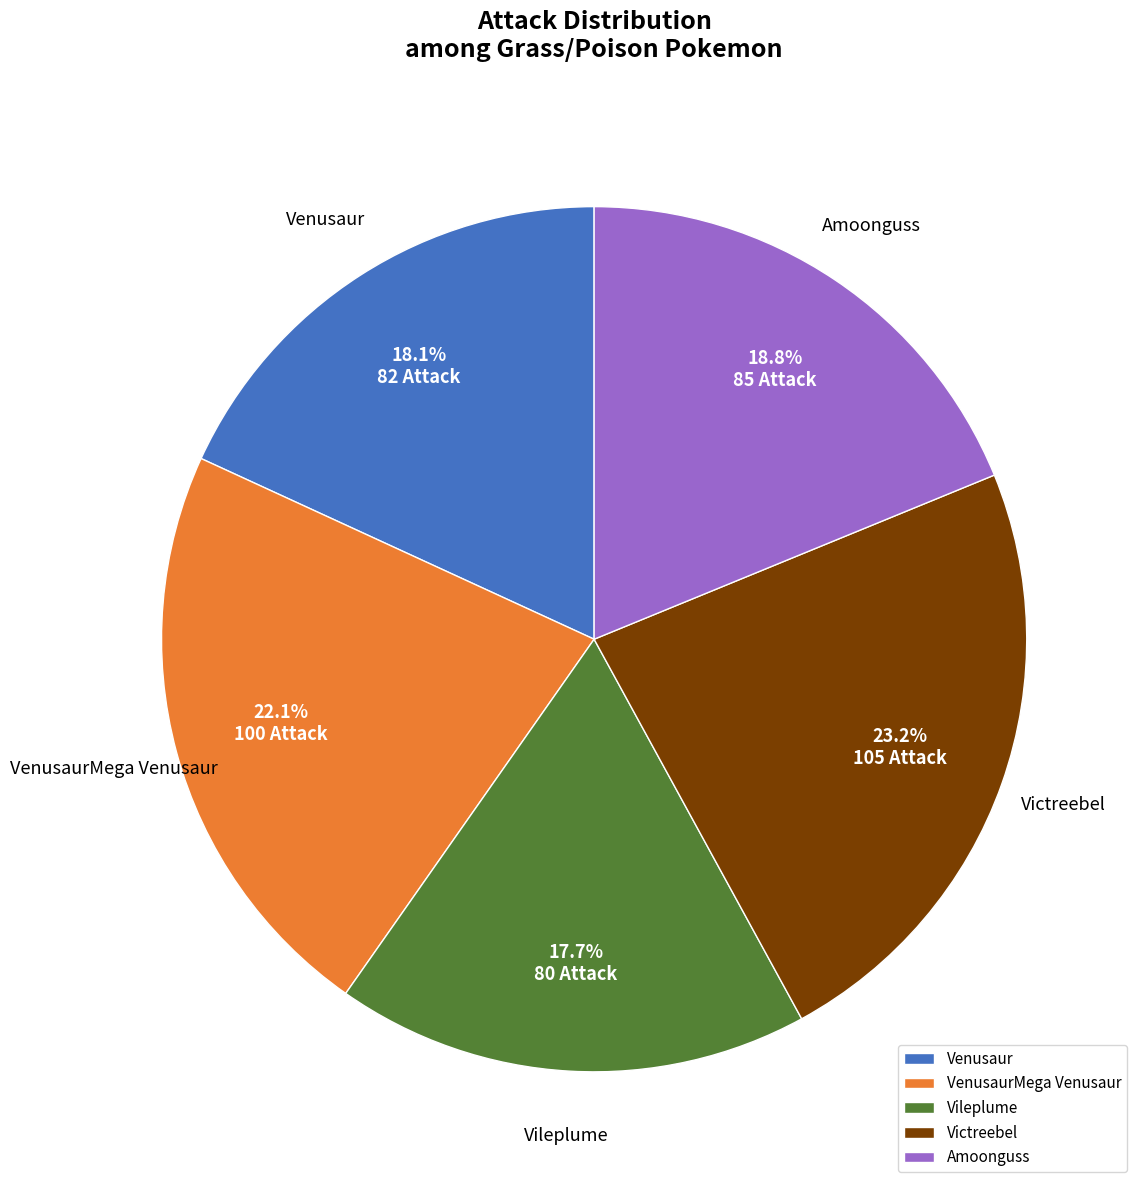

Do Vileplume and Victreebel together represent more than half of the pie?

No